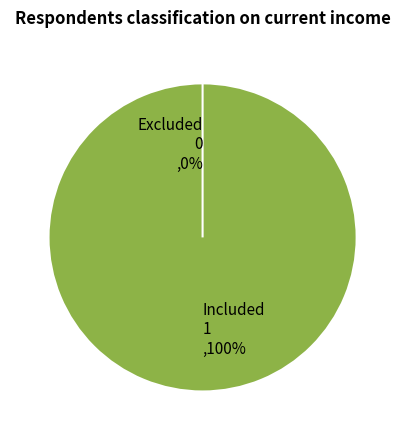

To the nearest percent, what is the average slice percentage?

50%